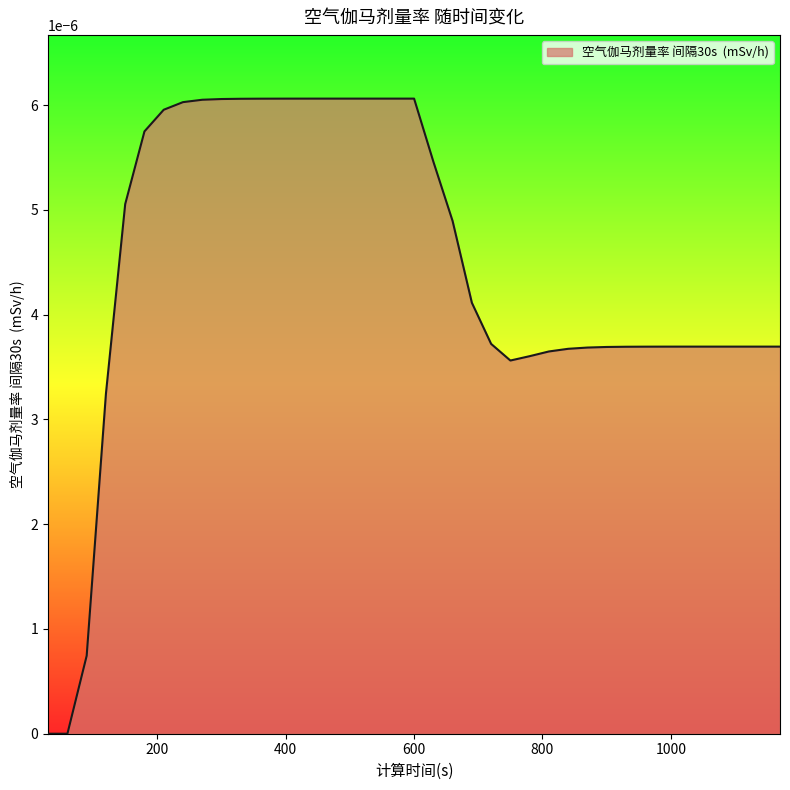

How many points are lower than both their immediate neighbors (excluding endpoints)?

1